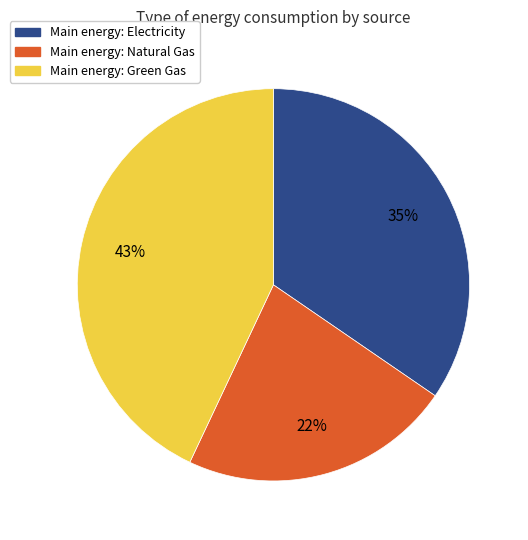

To the nearest percent, what is the difference between the largest and smallest slice percentages?

21%